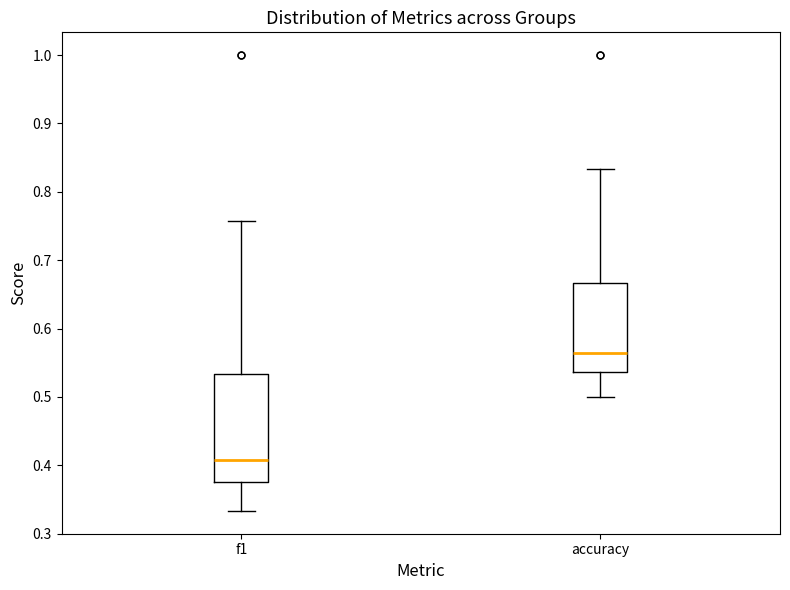

Reading left to right, read every box against the y-axis: the position of its median line, the range the box covers, and the ends of its whiskers. The values are not printed on the chart, so give them approximately, as read against the axis.

f1: median 0.41, box 0.38 to 0.53, whiskers 0.33 to 0.76
accuracy: median 0.56, box 0.54 to 0.67, whiskers 0.50 to 0.83